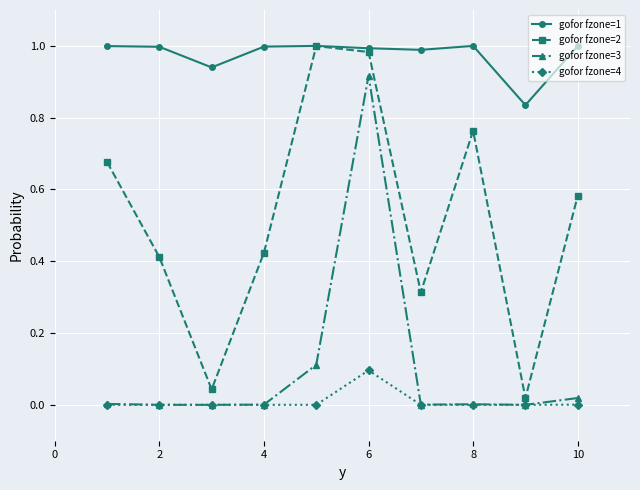

True or false: gofor fzone=1 has more than 1 points higher than both neighbors.

True